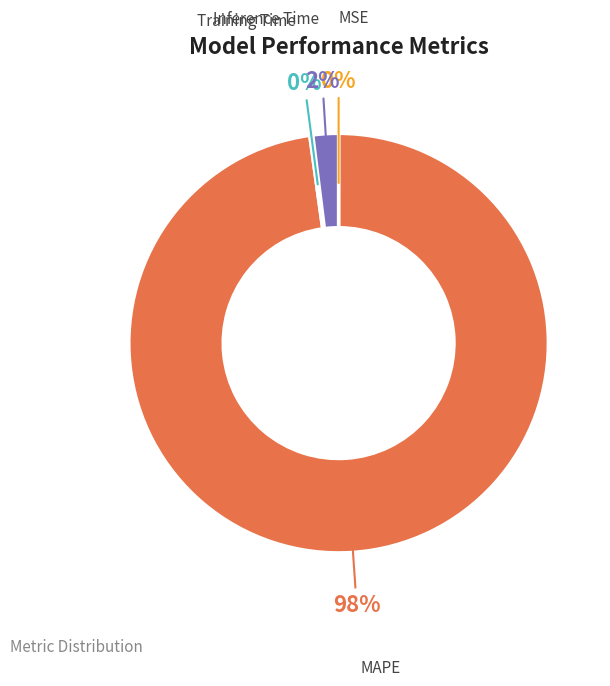

Which category has the biggest portion of the pie?

MAPE